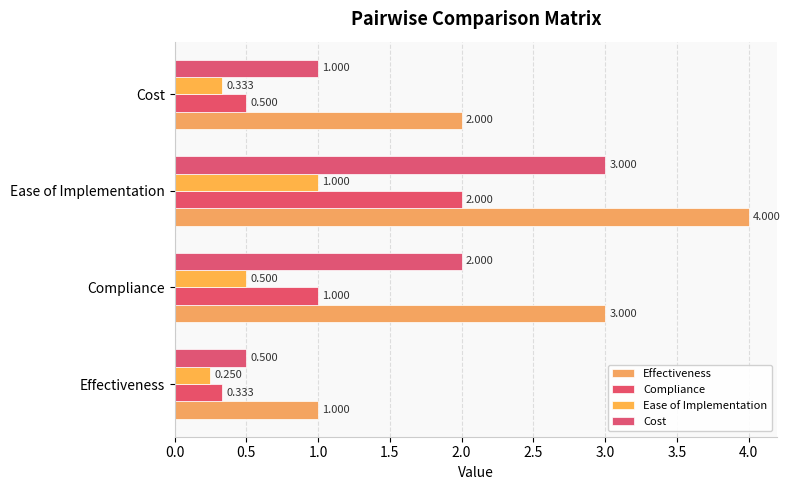

Reading left to right, transcribe all the data shown in this chart.

Effectiveness: 1.0	3.0	4.0	2.0
Compliance: 0.3	1.0	2.0	0.5
Ease of Implementation: 0.2	0.5	1.0	0.3
Cost: 0.5	2.0	3.0	1.0